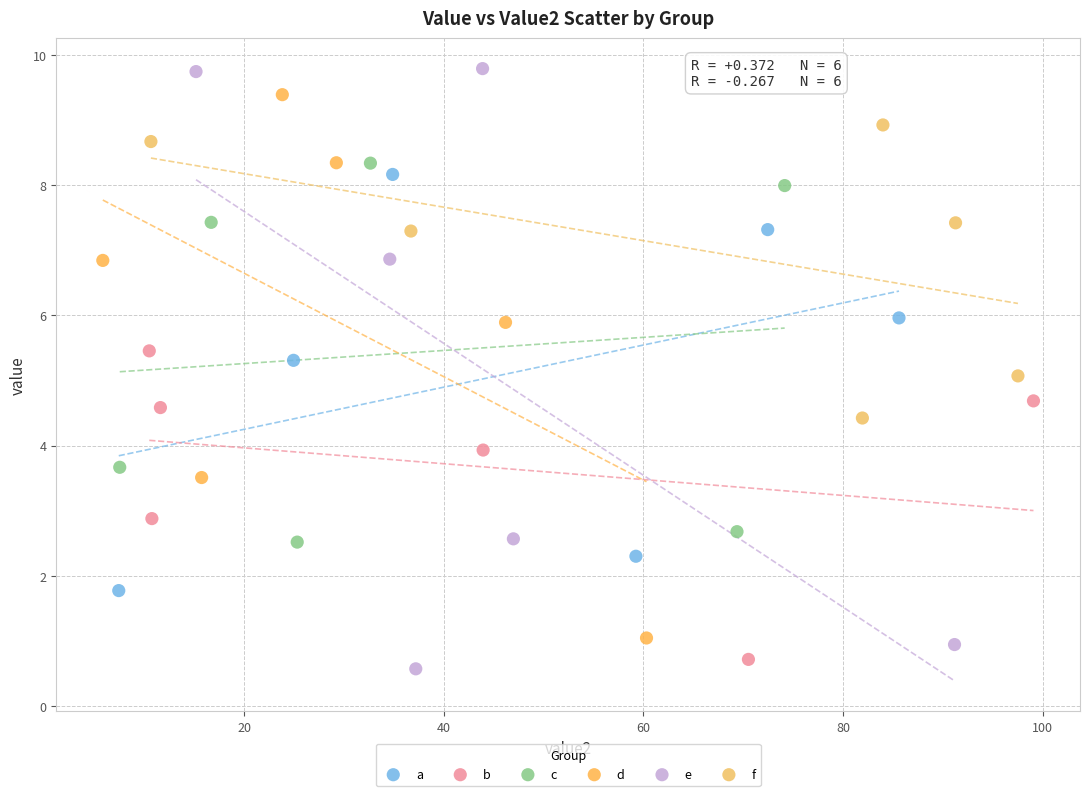

Which series has the widest spread of Y values?

e